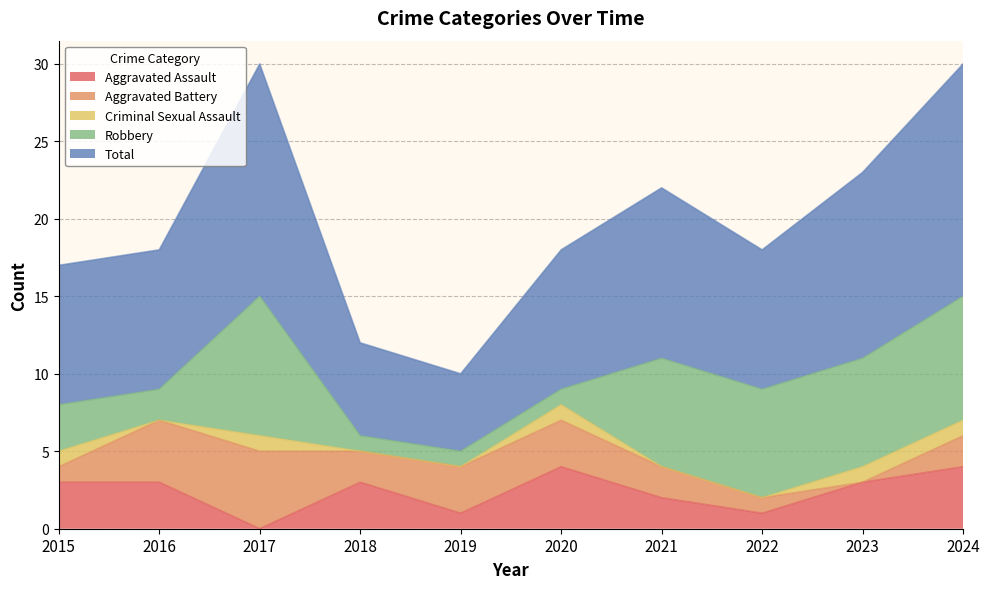

What are all the series names shown in the legend?

Aggravated Assault, Aggravated Battery, Criminal Sexual Assault, Robbery, Total